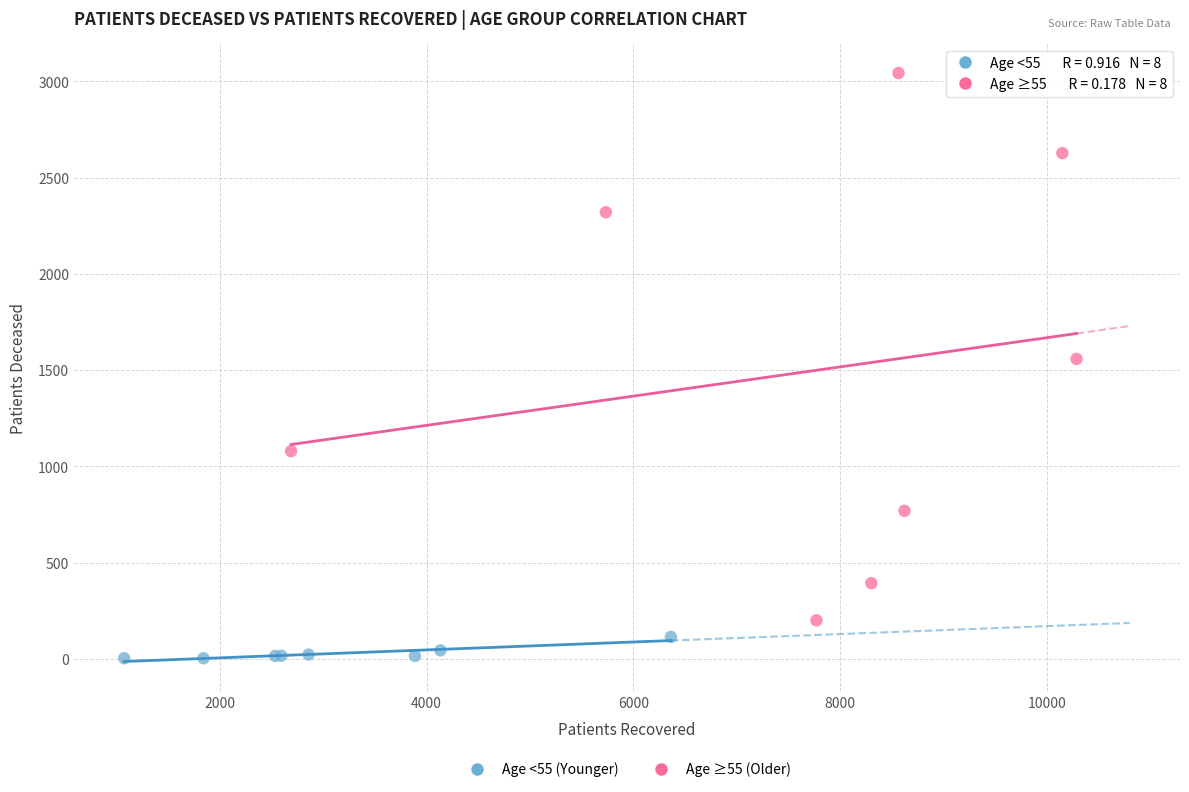

Which series has the largest Y range (max minus min)?

Age ≥55 (Older)